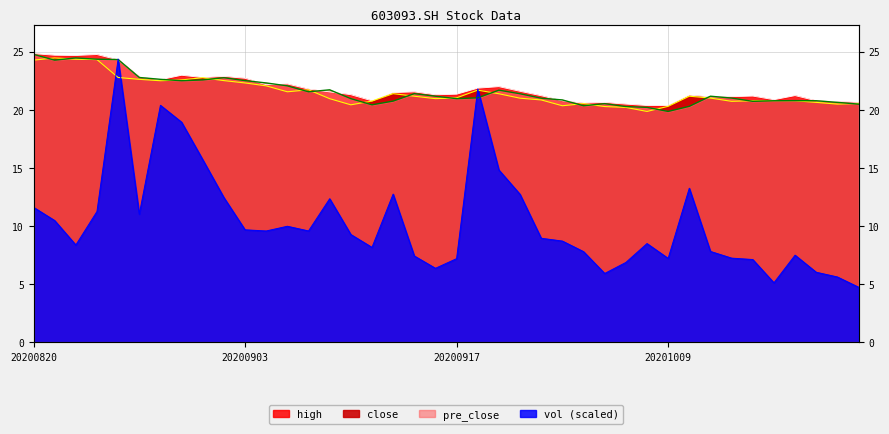

What is the sum of the vol values at 20200831 and 20200930?

27.4